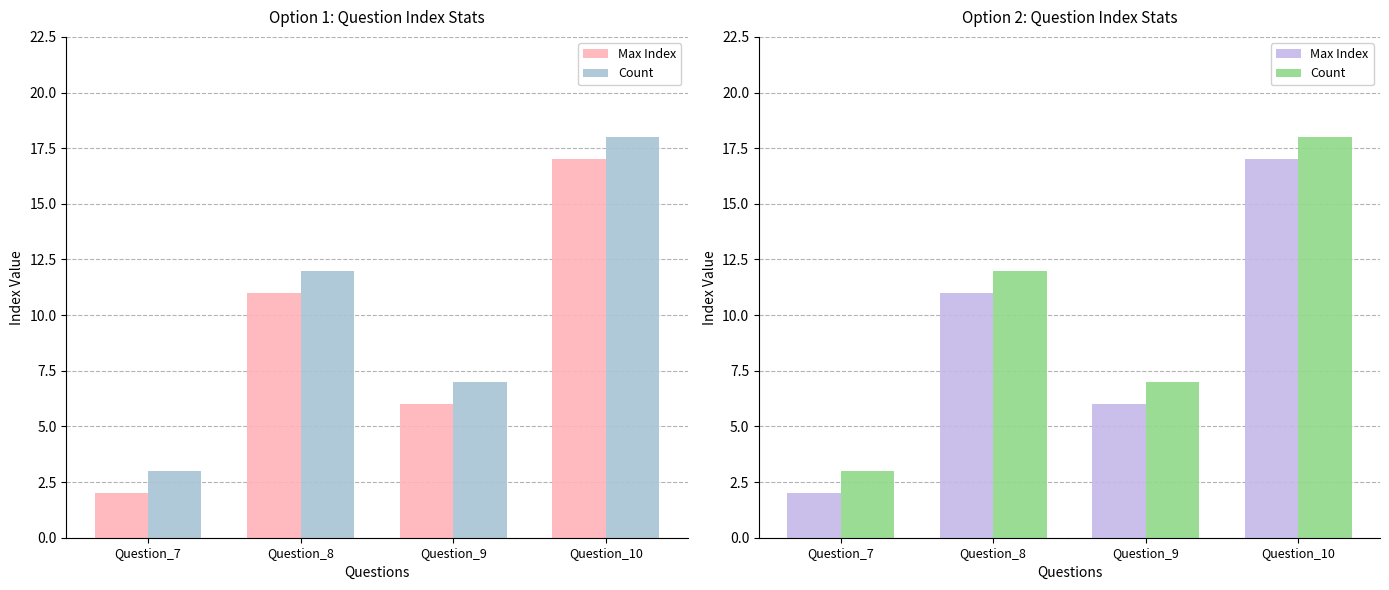

Rank the series by their average value, from highest to lowest.

Count, Max Index